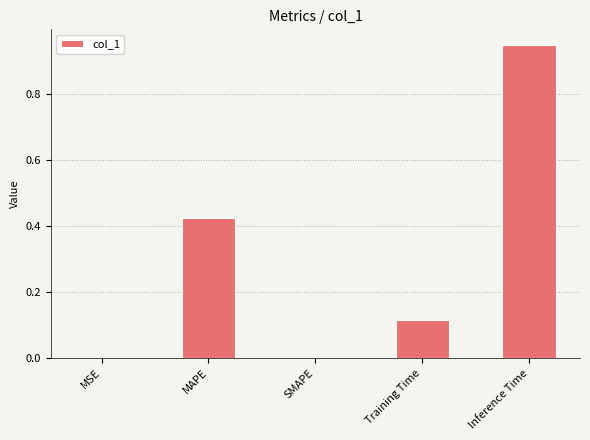

Which has a higher value, Training Time or MAPE?

MAPE